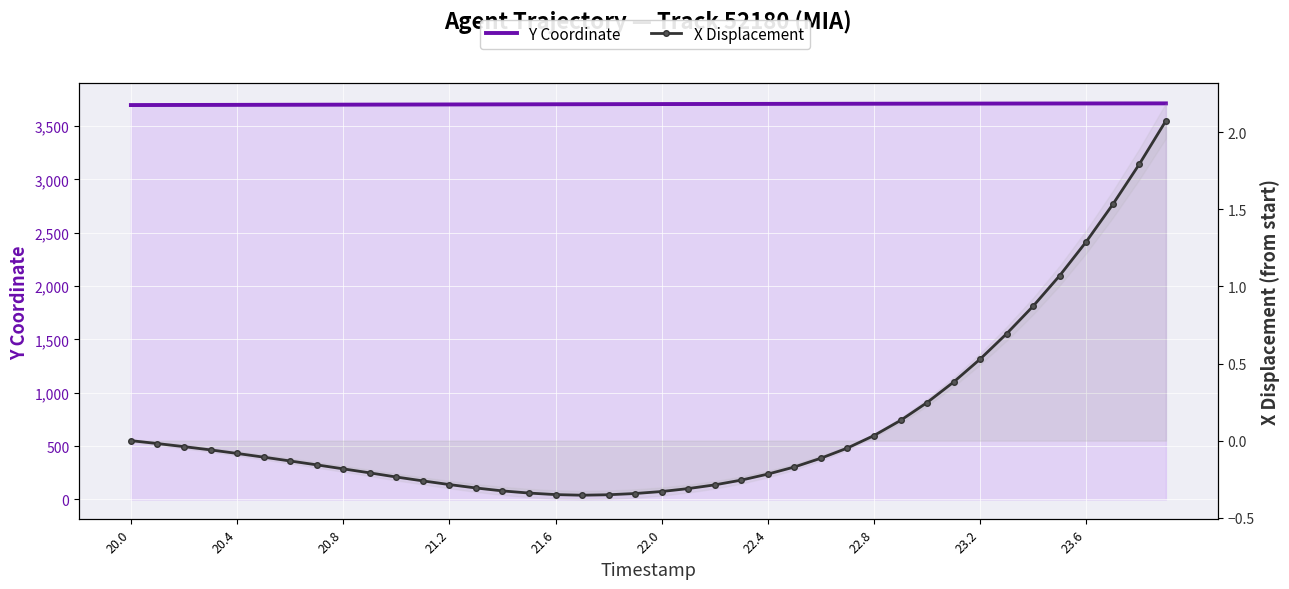

True or false: Y Coordinate and X Displacement cross at least once.

False